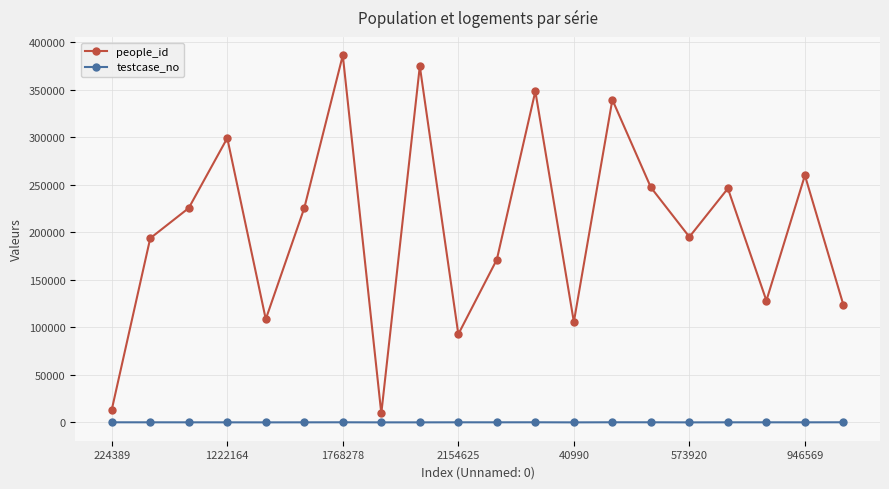

True or false: testcase_no and people_id cross at least once.

False